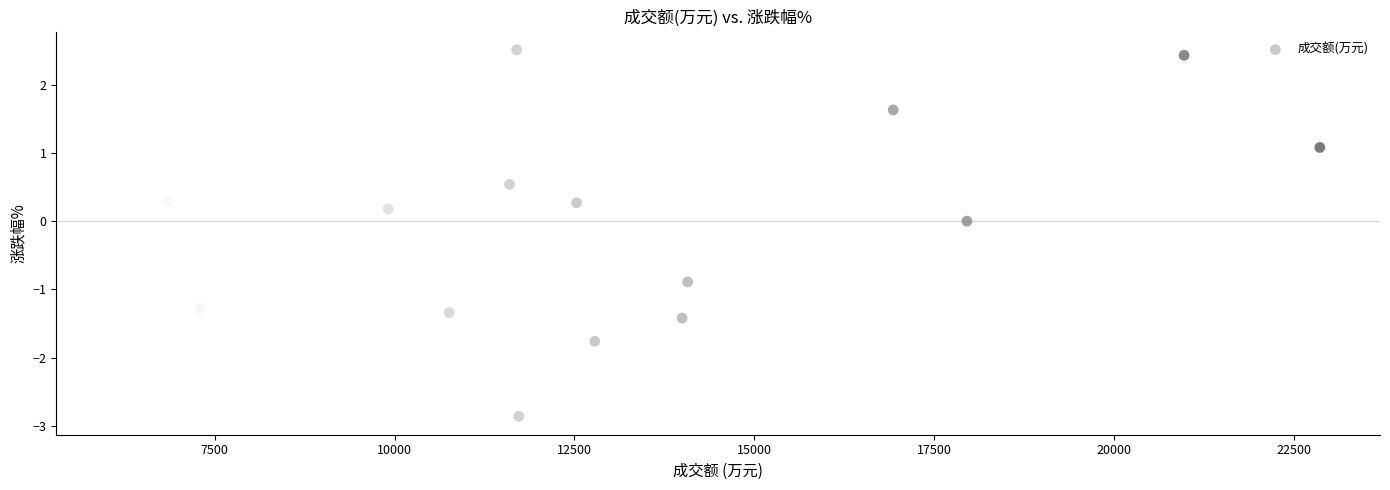

What is the range of X values (max minus min)?

16721.0